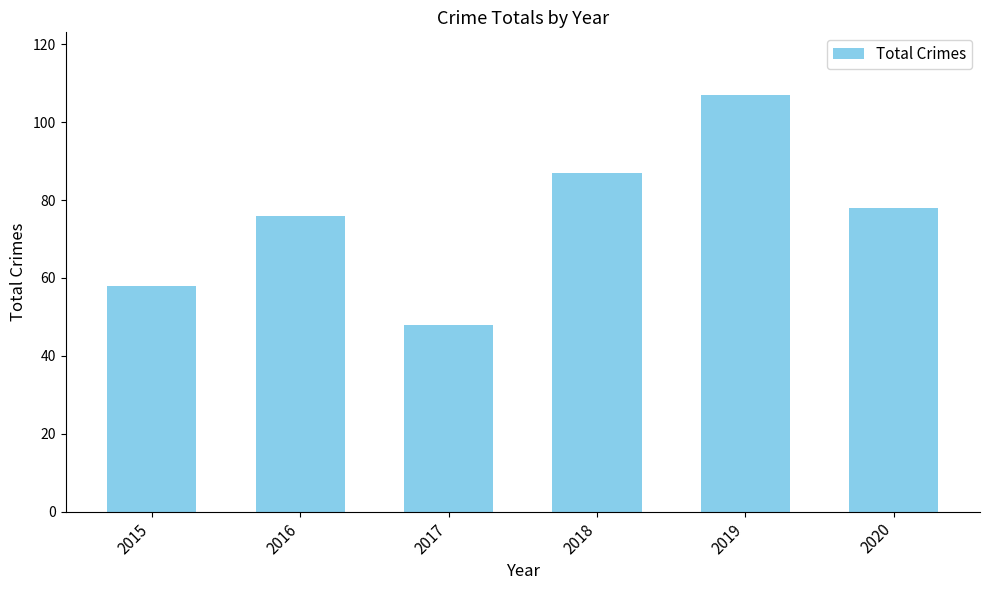

True or false: the data shows 70 at 2017.

False